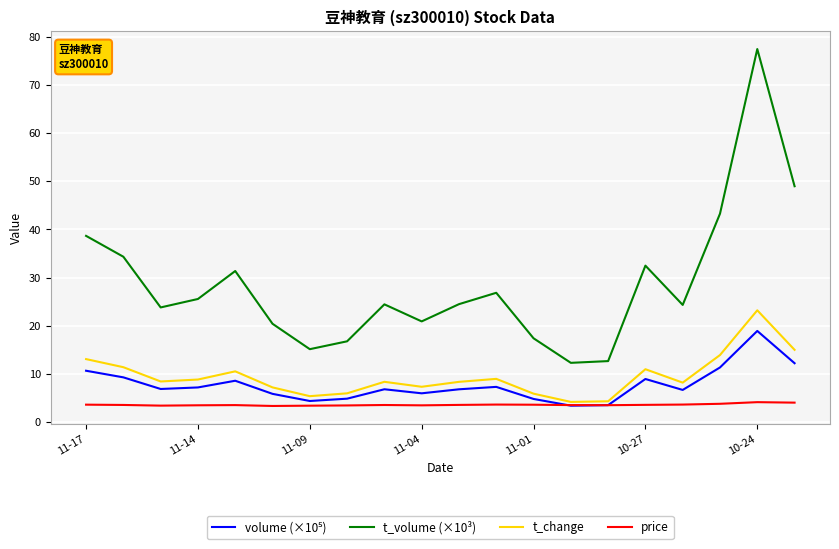

What is the average value of the t_volume (×10³) series?

28.6